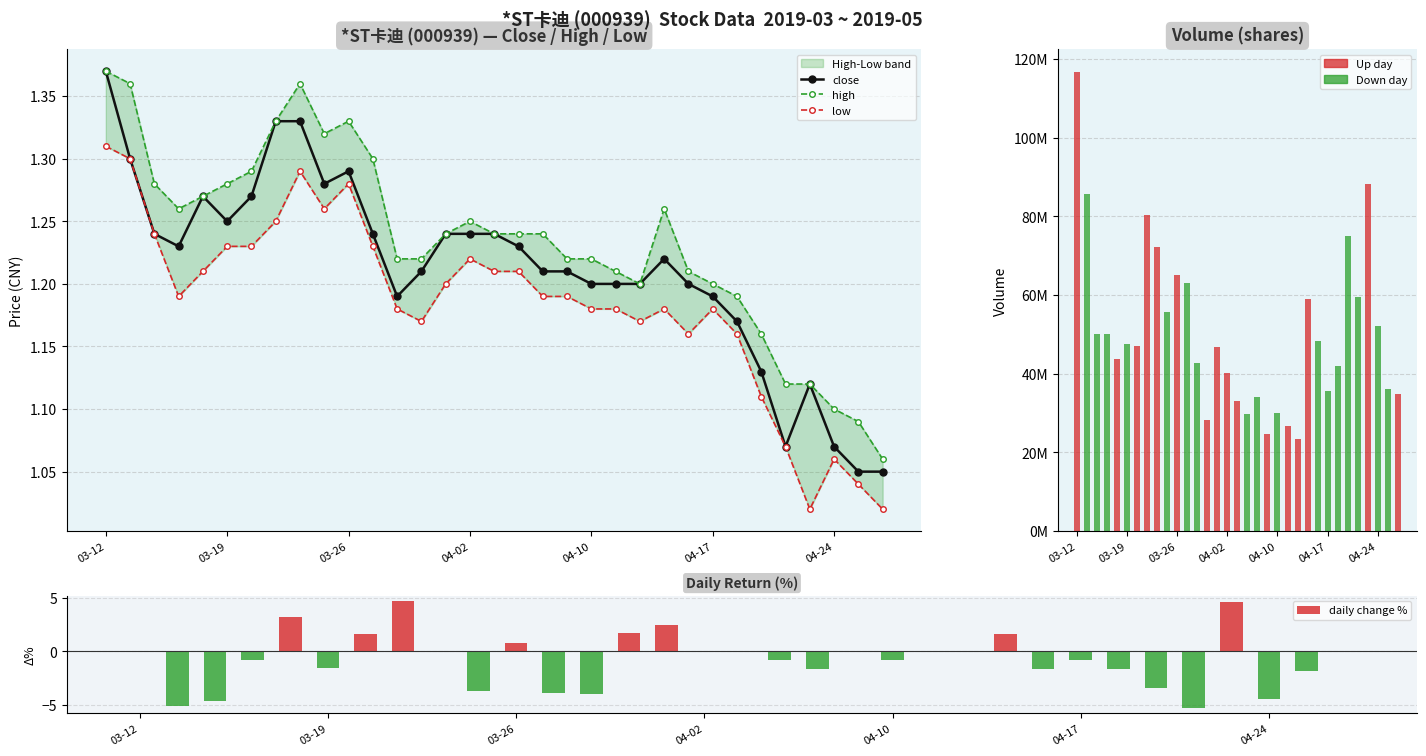

The daily change % series shows -1.6 at 18. True or false?

True